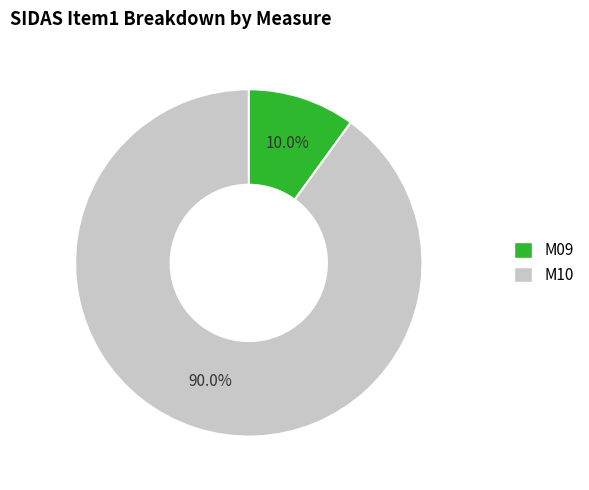

How many slices are in this pie chart?

2